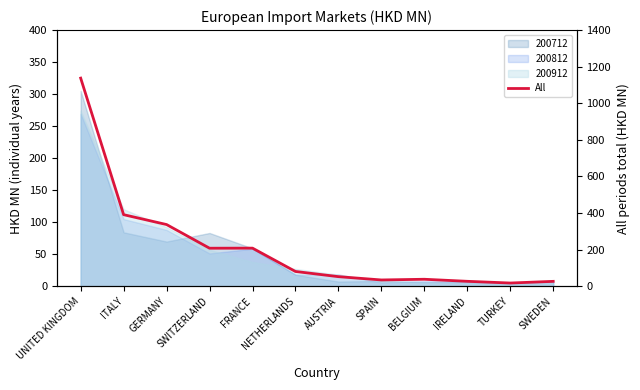

True or false: there are more than 1 points higher than both neighbors.

True